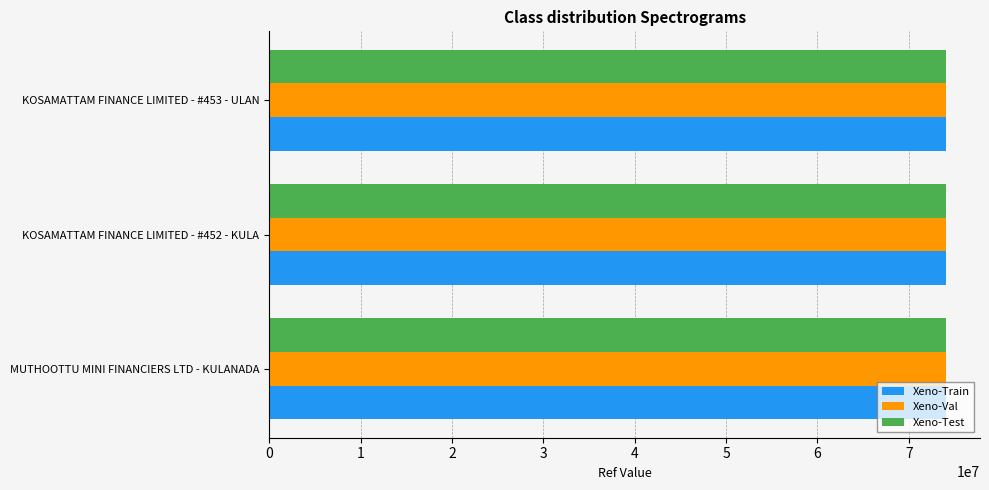

The value of Xeno-Test at KOSAMATTAM FINANCE LIMITED - #453 - ULAN is 74085077. True or false?

True